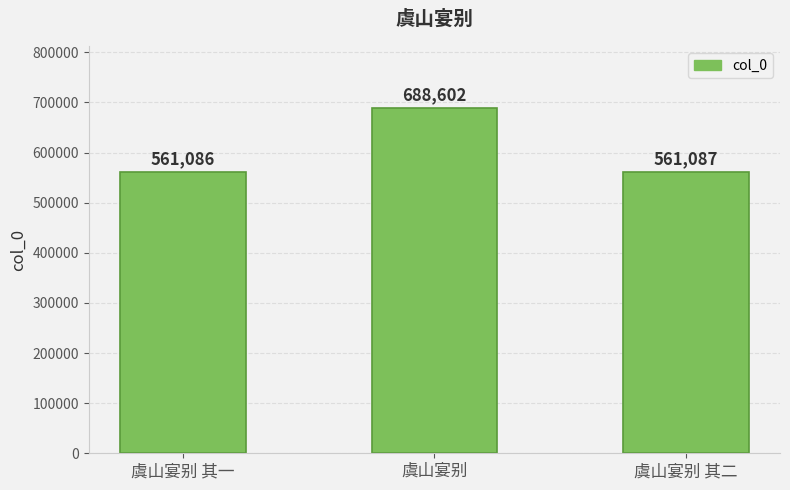

List the labels in order of value, smallest first.

虞山宴别 其一, 虞山宴别 其二, 虞山宴别